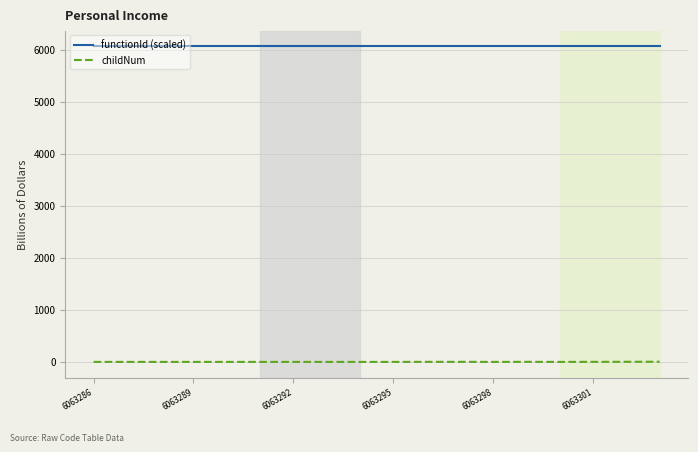

True or false: functionId (scaled) and childNum intersect in this chart.

False